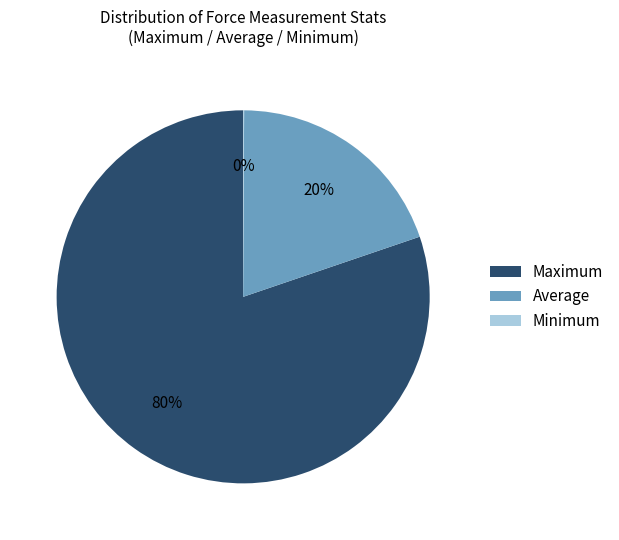

Is there a majority slice in this chart?

Yes